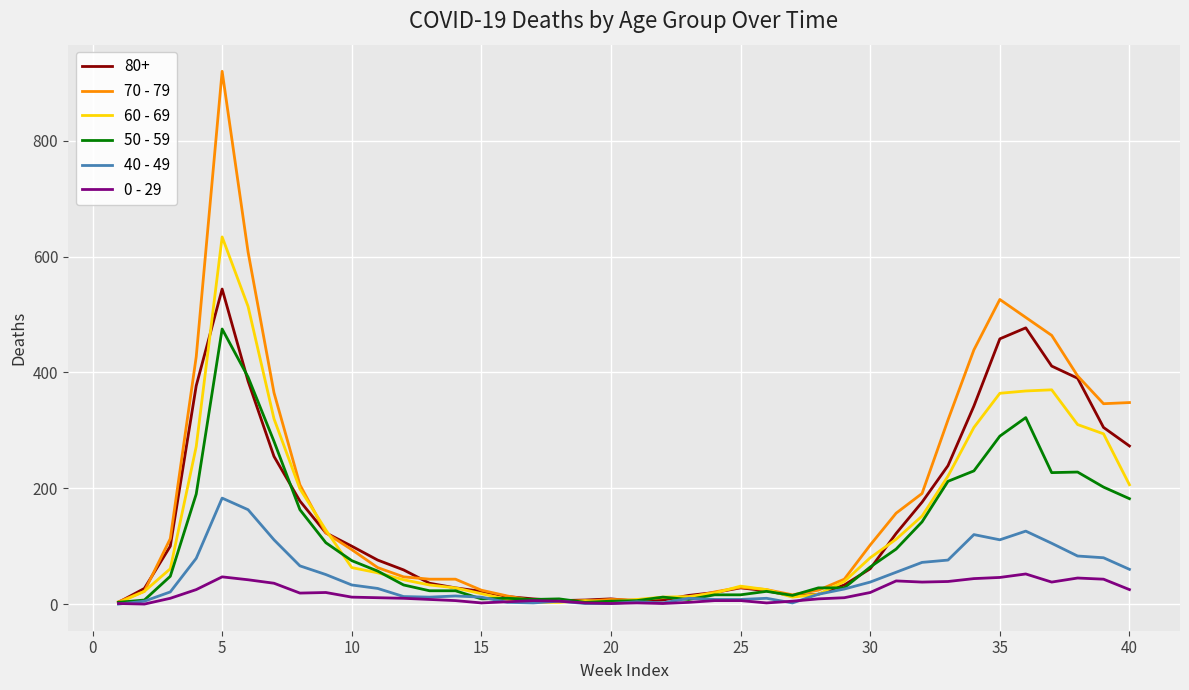

Does the chart have visible grid lines?

Yes